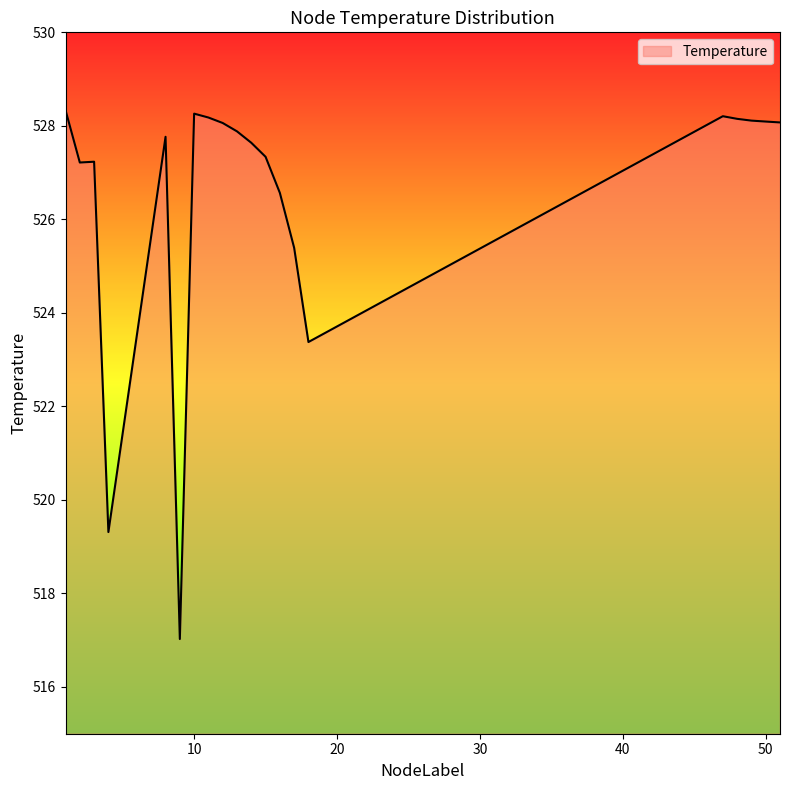

What is the greatest value displayed?

528.3